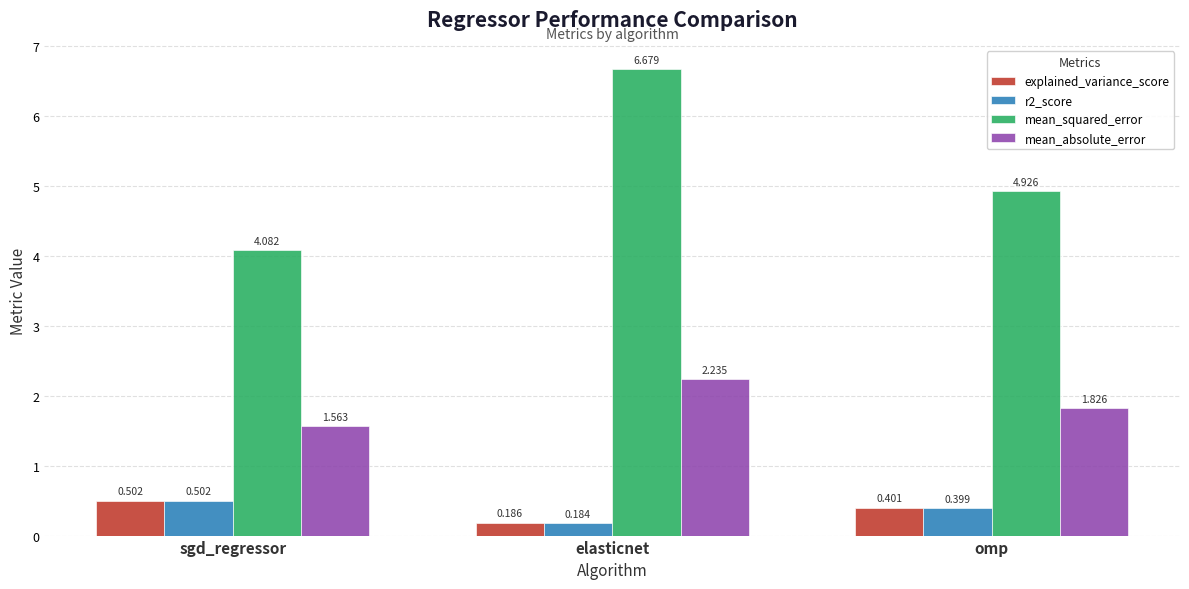

Which series has the widest spread of values?

mean_squared_error